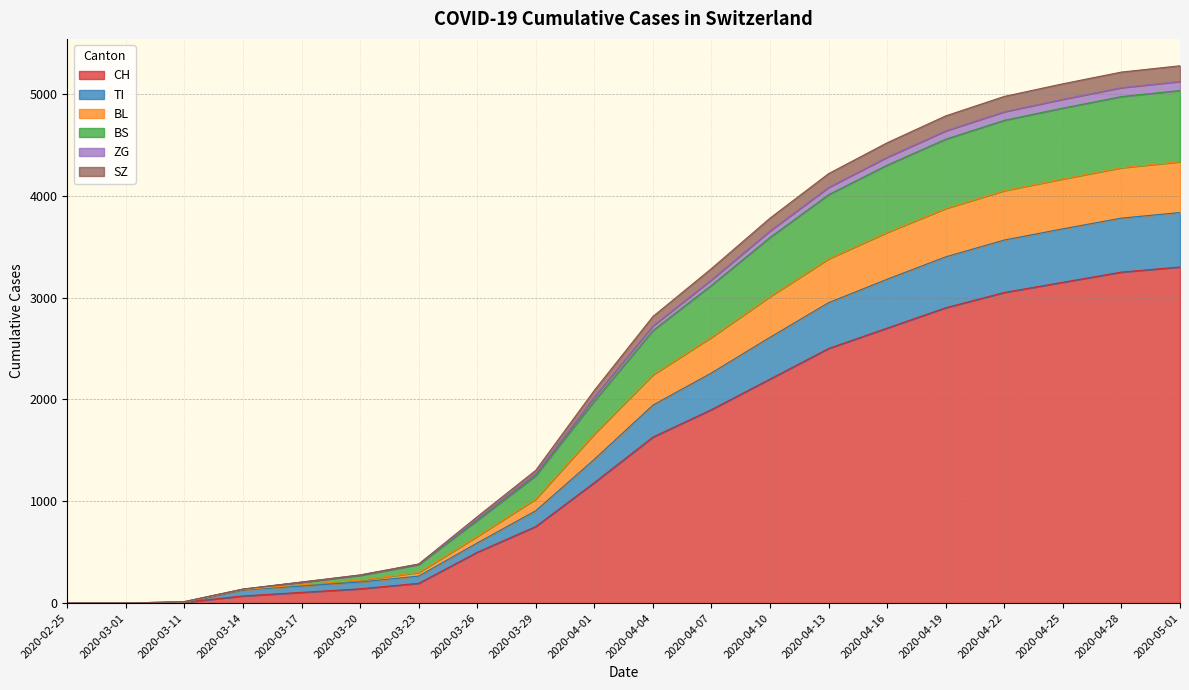

Which label corresponds to the smallest value in the chart?

2020-02-25